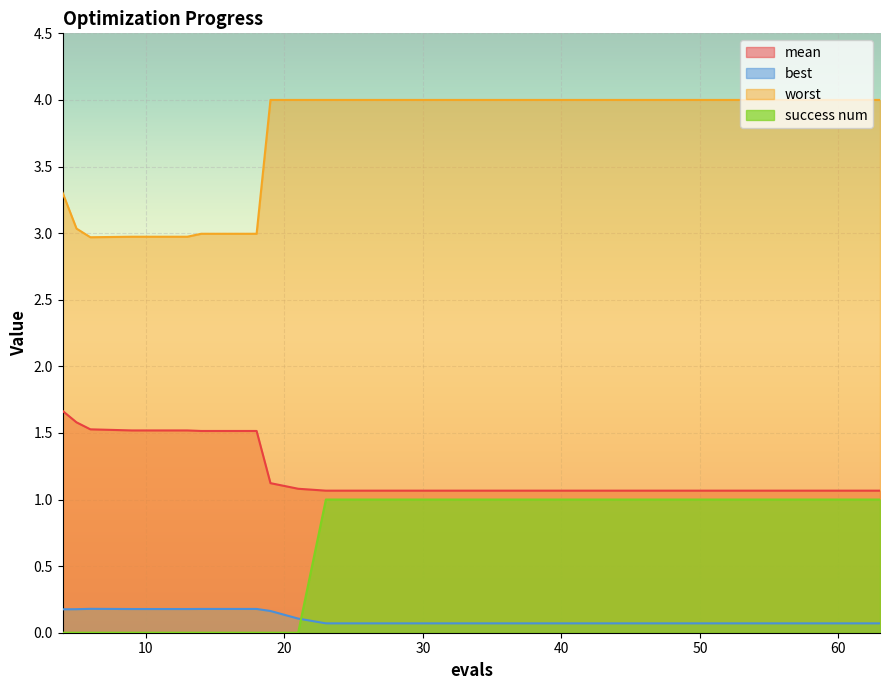

Reading right to left, extract all data points from this chart.

mean: 63=1.1	59=1.1	55=1.1	51=1.1	47=1.1	43=1.1	39=1.1	35=1.1	31=1.1	27=1.1	23=1.1	21=1.1	19=1.1	18=1.5	14=1.5	13=1.5	9=1.5	6=1.5	5=1.6	4=1.7
best: 63=0.1	59=0.1	55=0.1	51=0.1	47=0.1	43=0.1	39=0.1	35=0.1	31=0.1	27=0.1	23=0.1	21=0.1	19=0.2	18=0.2	14=0.2	13=0.2	9=0.2	6=0.2	5=0.2	4=0.2
worst: 63=4.0	59=4.0	55=4.0	51=4.0	47=4.0	43=4.0	39=4.0	35=4.0	31=4.0	27=4.0	23=4.0	21=4.0	19=4.0	18=3.0	14=3.0	13=3.0	9=3.0	6=3.0	5=3.0	4=3.3
success num: 63=1.0	59=1.0	55=1.0	51=1.0	47=1.0	43=1.0	39=1.0	35=1.0	31=1.0	27=1.0	23=1.0	21=0.0	19=0.0	18=0.0	14=0.0	13=0.0	9=0.0	6=0.0	5=0.0	4=0.0